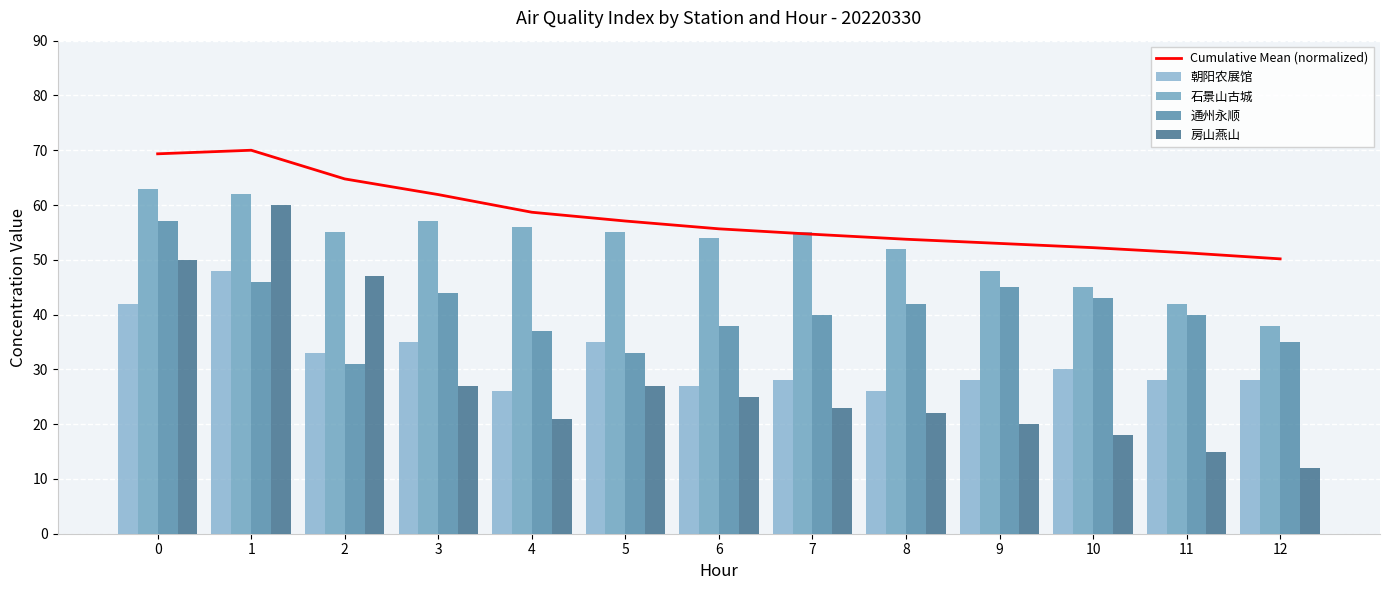

Rank the series at 8 from highest to lowest value.

Cumulative Mean (normalized), 石景山古城, 通州永顺, 朝阳农展馆, 房山燕山